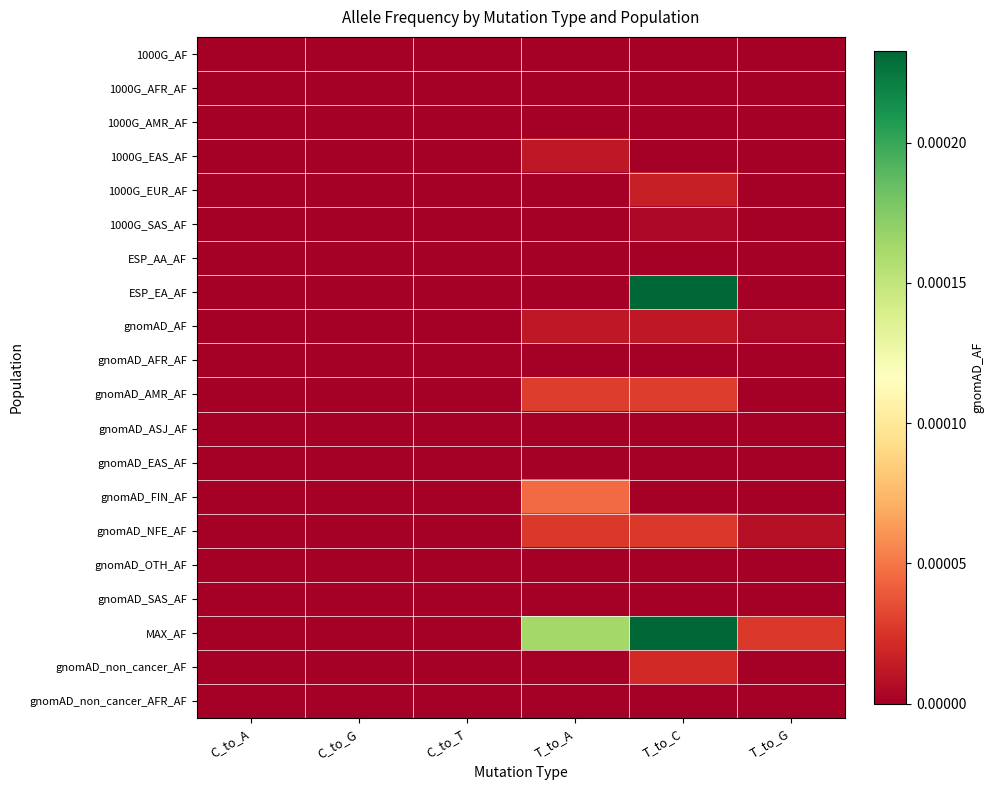

At which category is the sum across all series the highest?

T_to_C